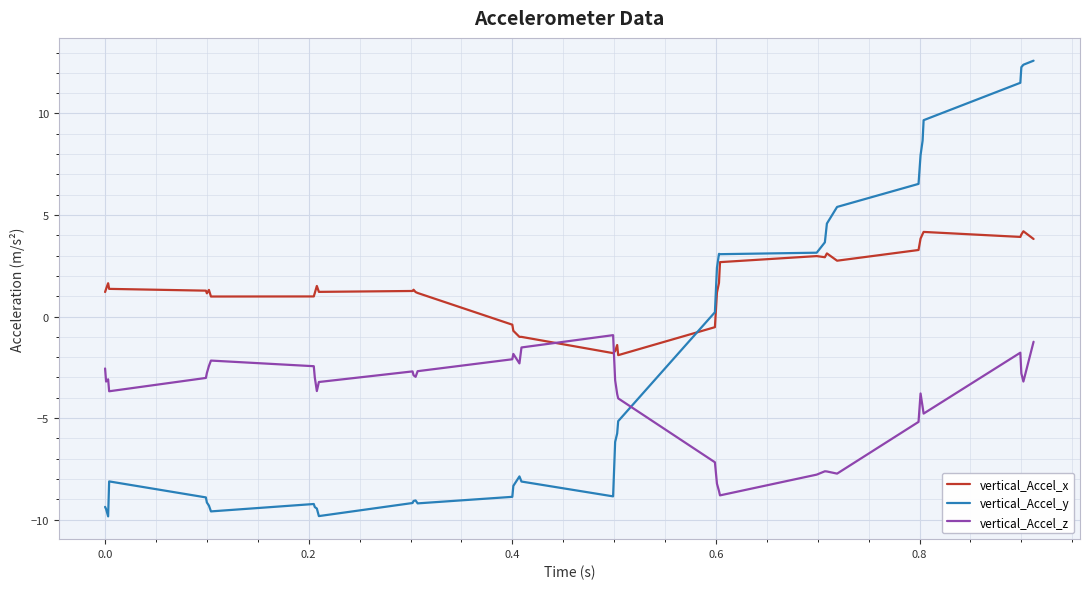

How many intersections are there between vertical_Accel_z and vertical_Accel_y?

1